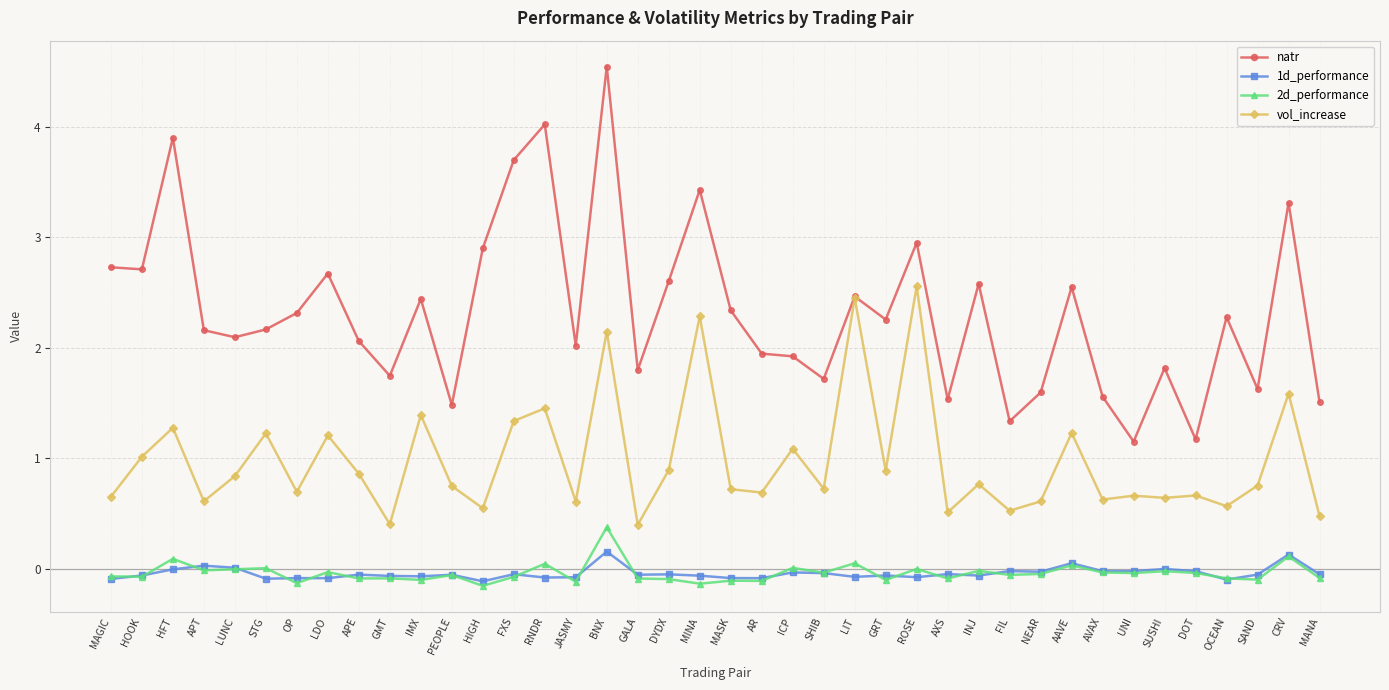

At which category does natr reach its first local peak?

HFT